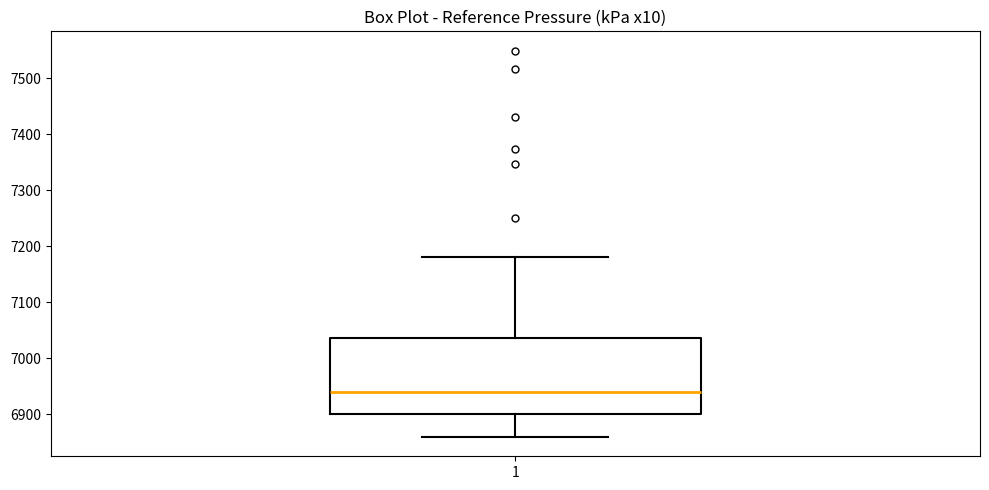

Where does the median line of the box at x = 1 sit on the y-axis? The values are not printed on the chart, so give them approximately, as read against the axis.

6940